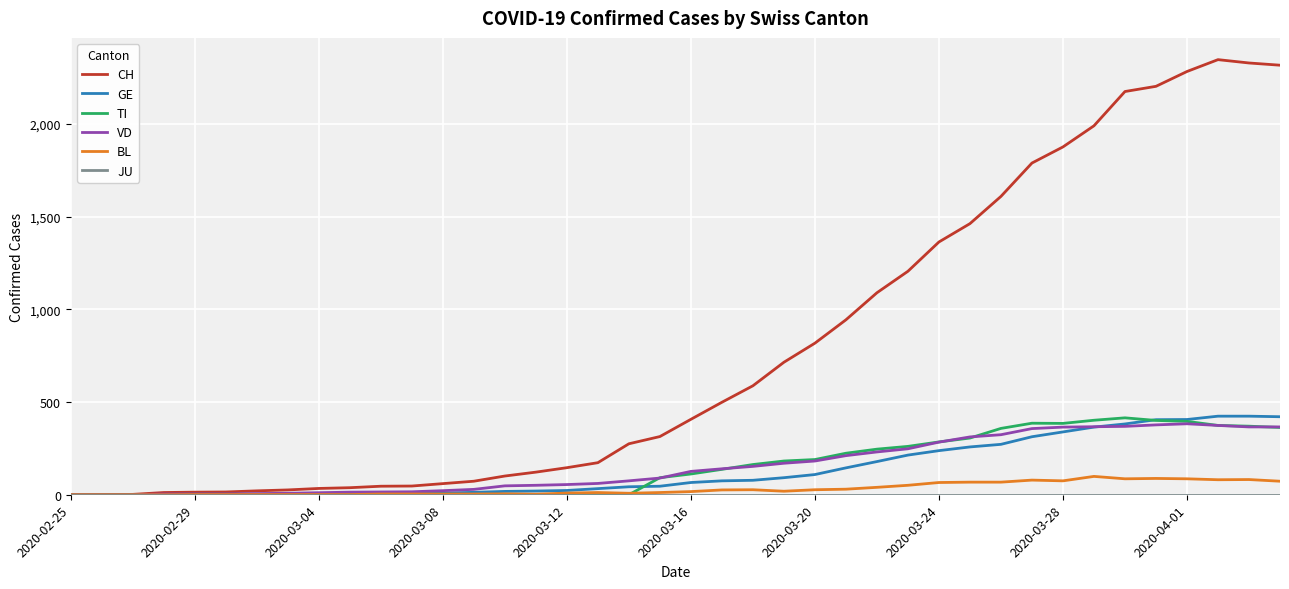

Which series has the largest total across all categories?

CH